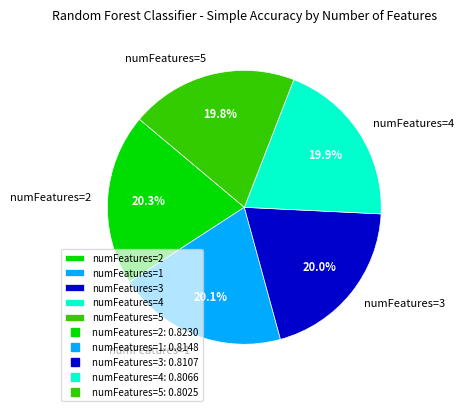

How much of the chart is everything except numFeatures=5?

80.2%